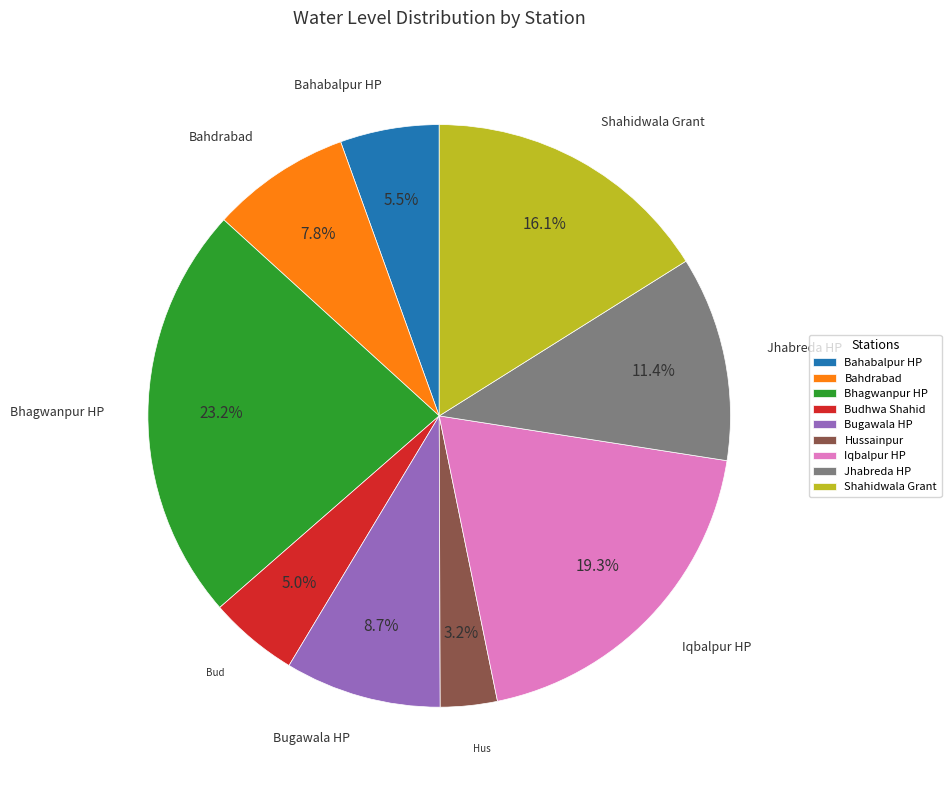

How many segments does this pie chart have?

9